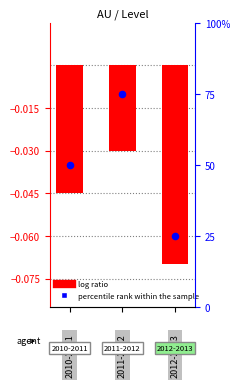

At which category is the sum across all series the highest?

1